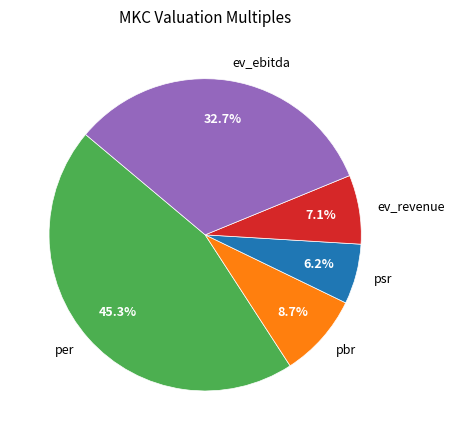

True or false: psr accounts for 6% of the total.

True